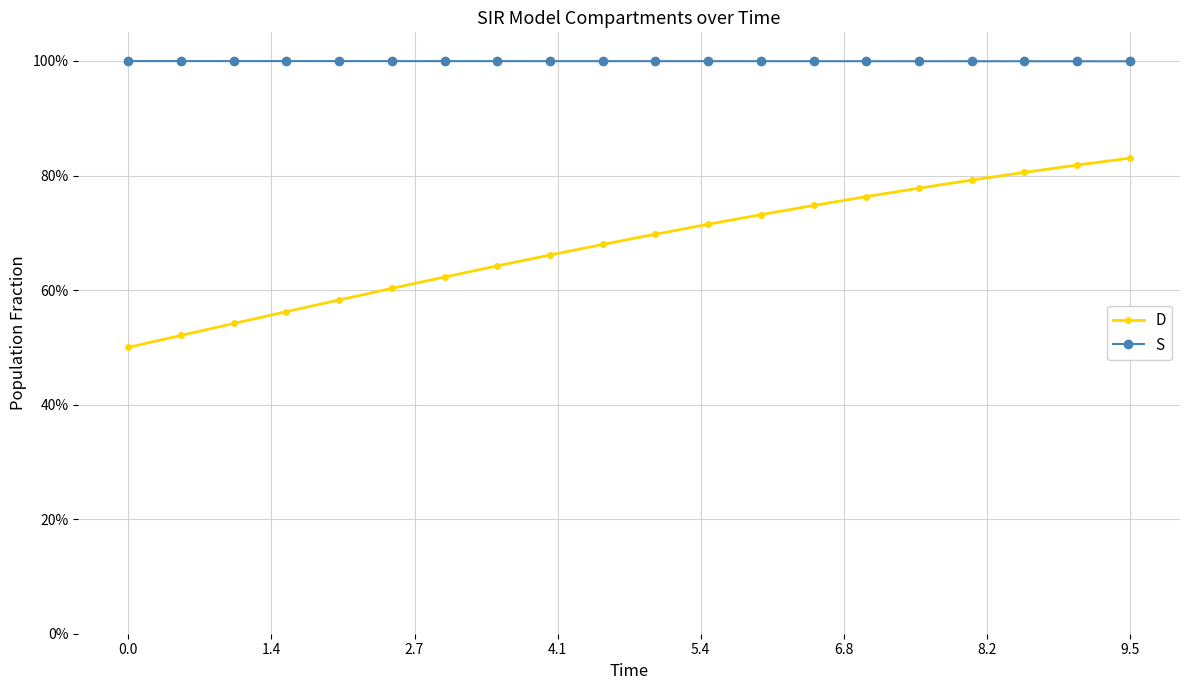

Which series has the largest total across all categories?

S